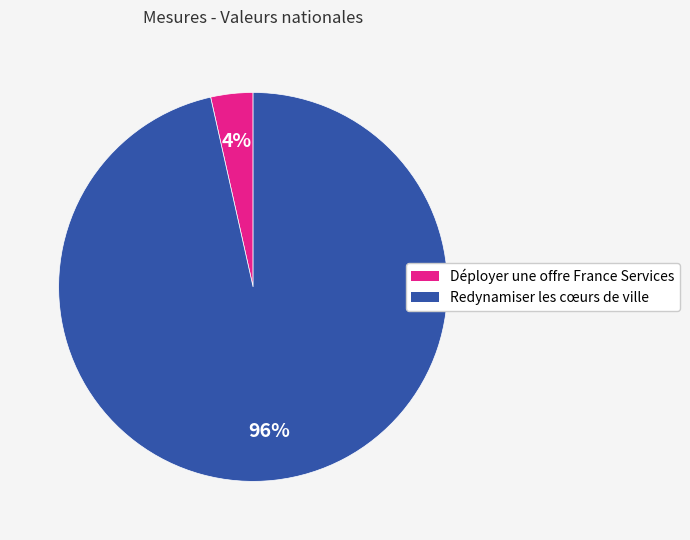

To the nearest percent, what is the average slice percentage?

50%